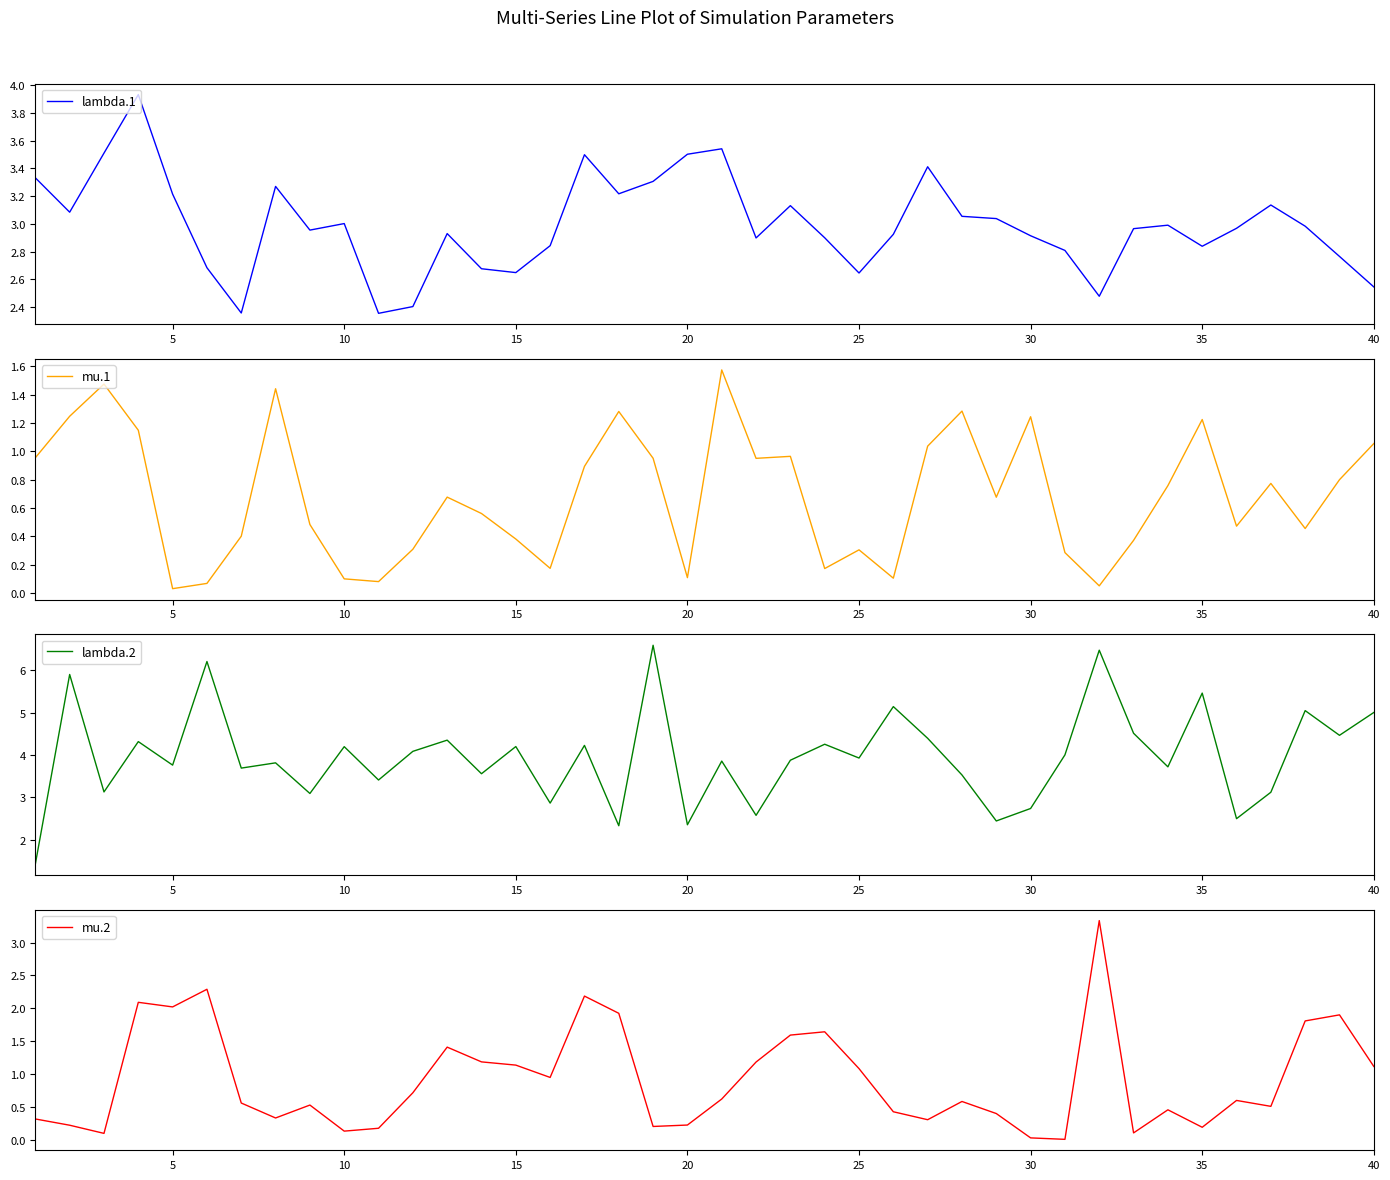

What is the average value of the lambda.1 series?

3.0